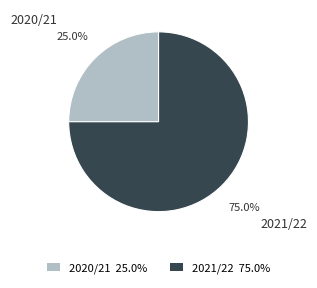

What is the smallest slice in the pie chart?

2020/21